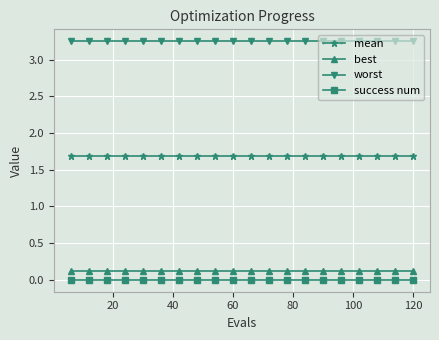

What is the lowest value of the mean series?

1.7